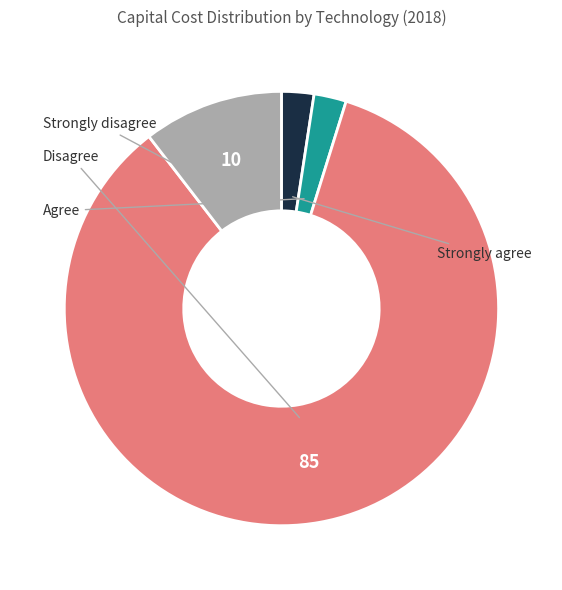

Is there a majority slice in this chart?

Yes